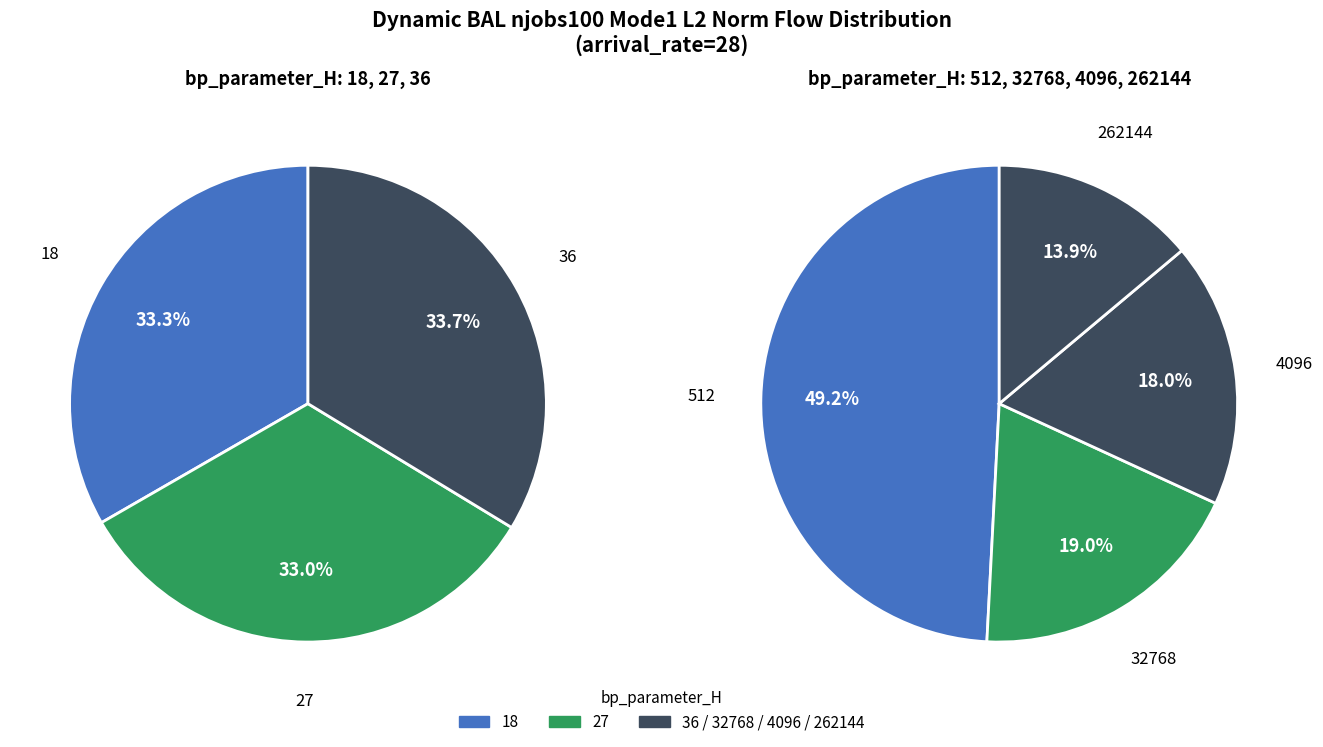

Is it true that 27 is 30% of the pie?

False